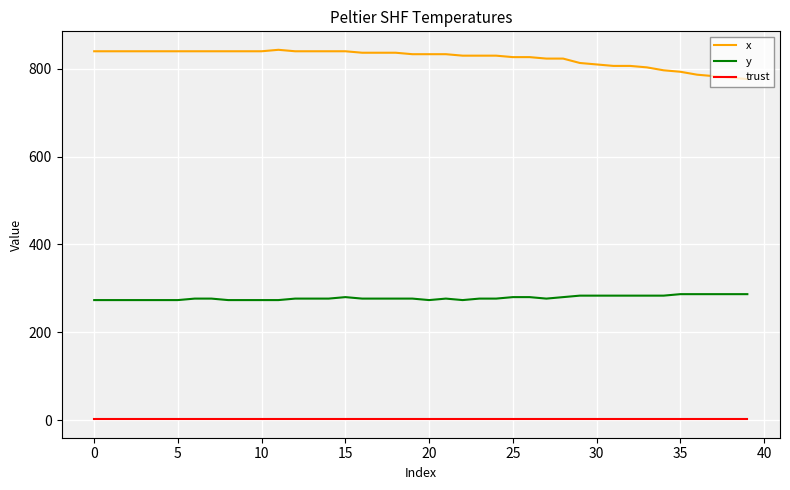

List the series in order of their overall mean, lowest first.

trust, y, x